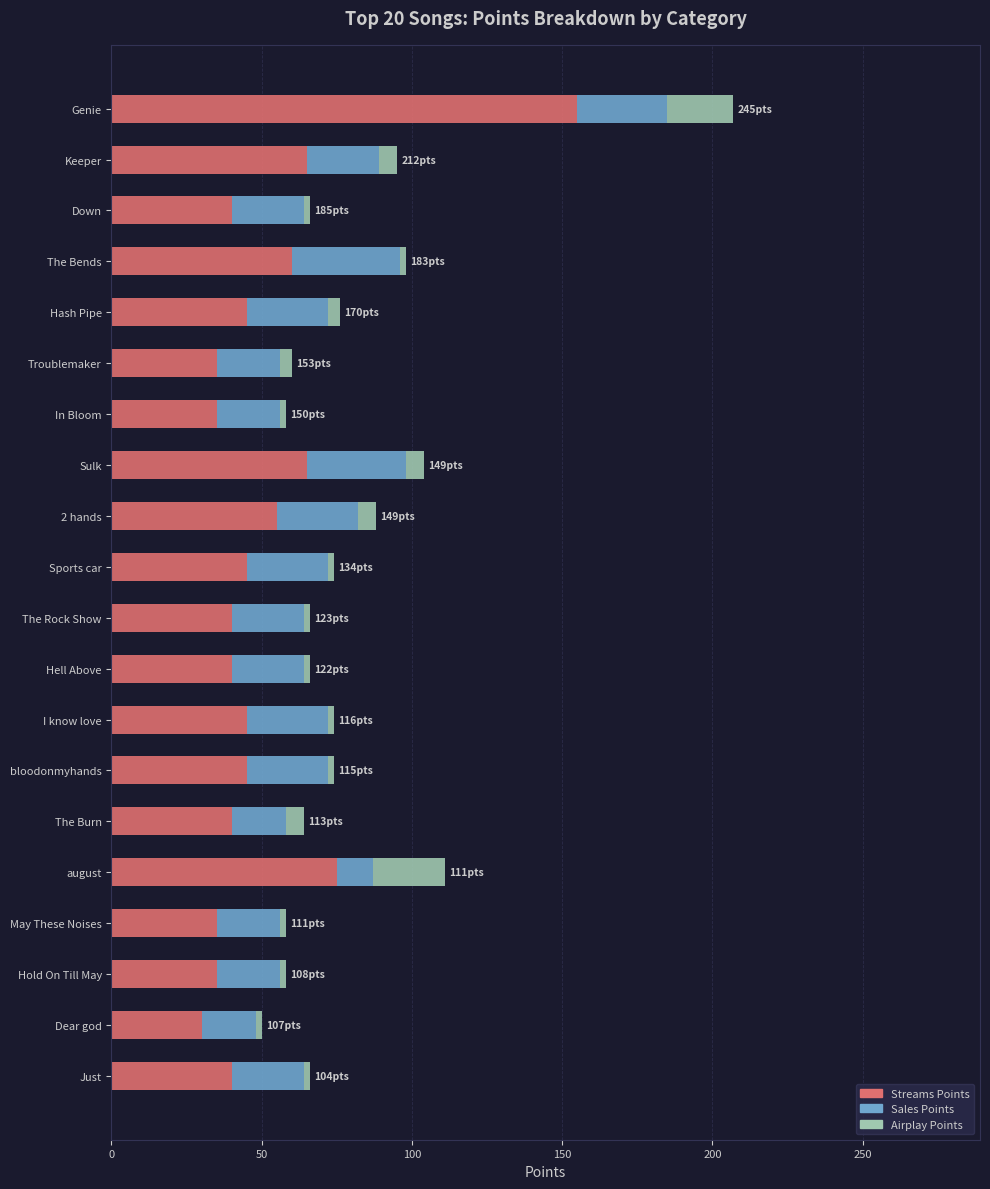

At which category is the sum across all series the highest?

Genie